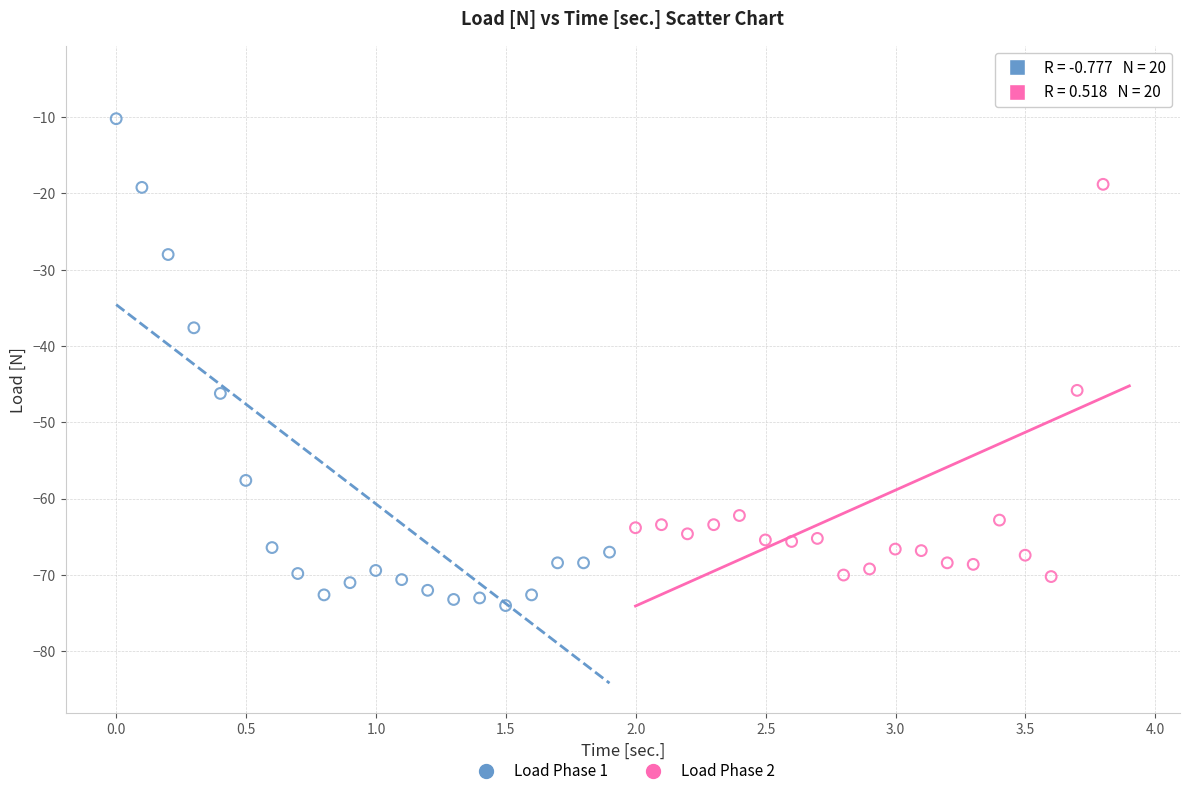

Which series contains the highest Y value?

Load Phase 2